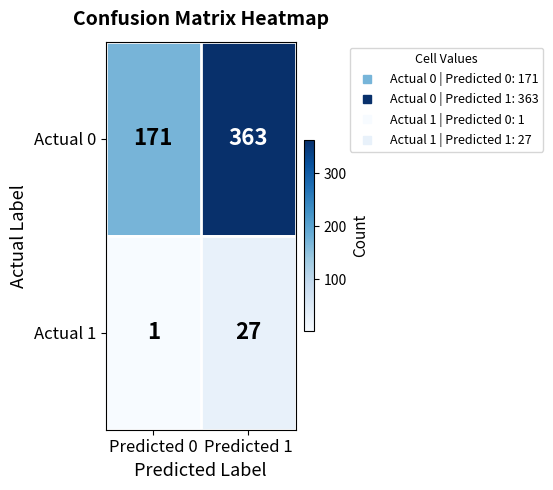

What is the difference between the highest and lowest values at Predicted 0?

170